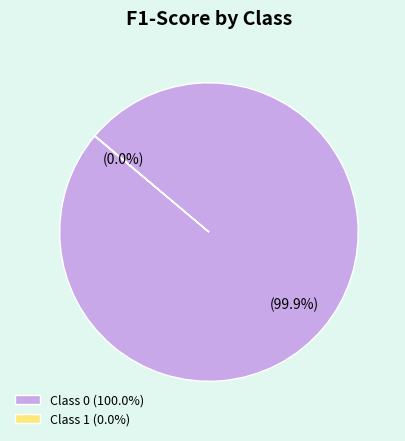

Which category has the biggest portion of the pie?

Class 0 (100.0%)